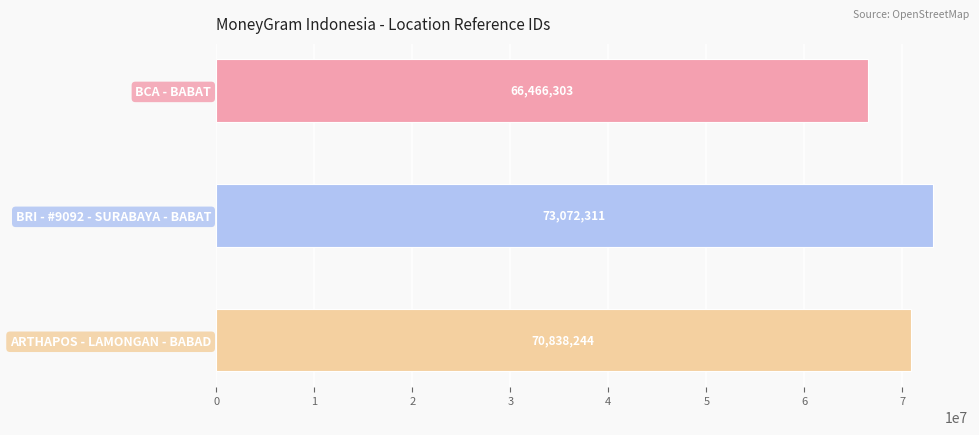

What is the greatest value displayed?

73072311